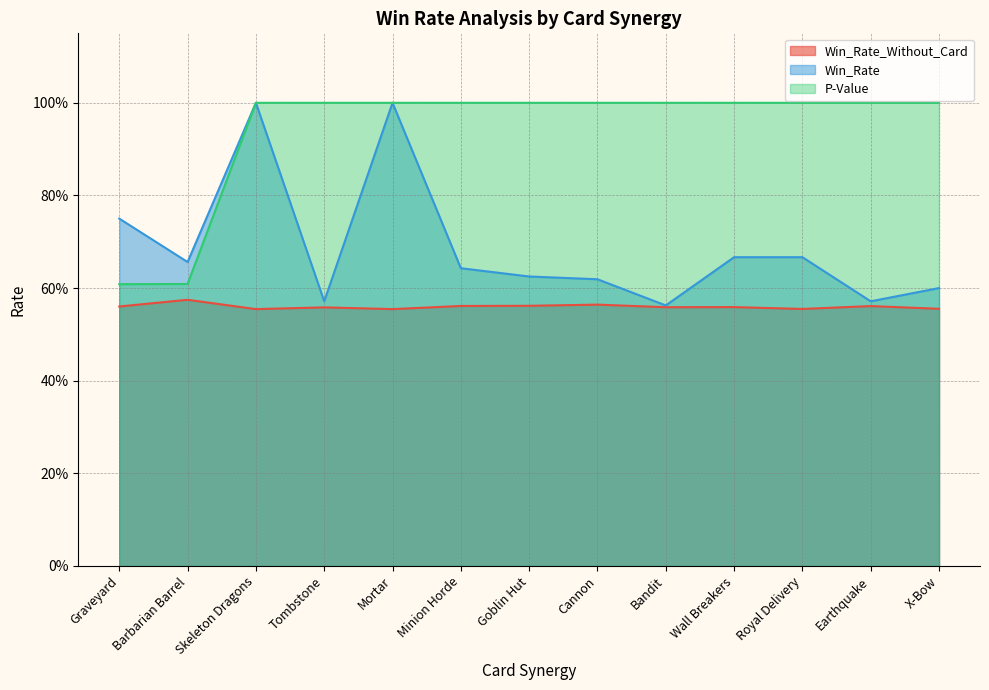

What is the label of the 5th point from the right?

Bandit